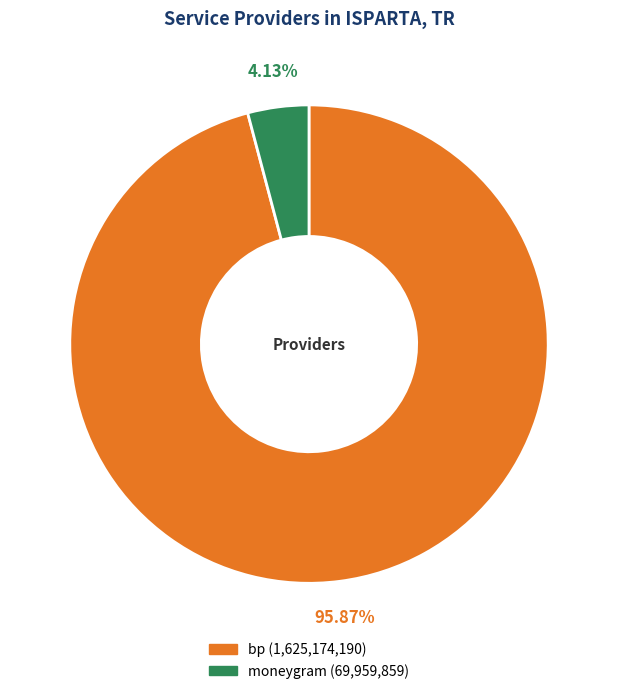

How many segments does this pie chart have?

2